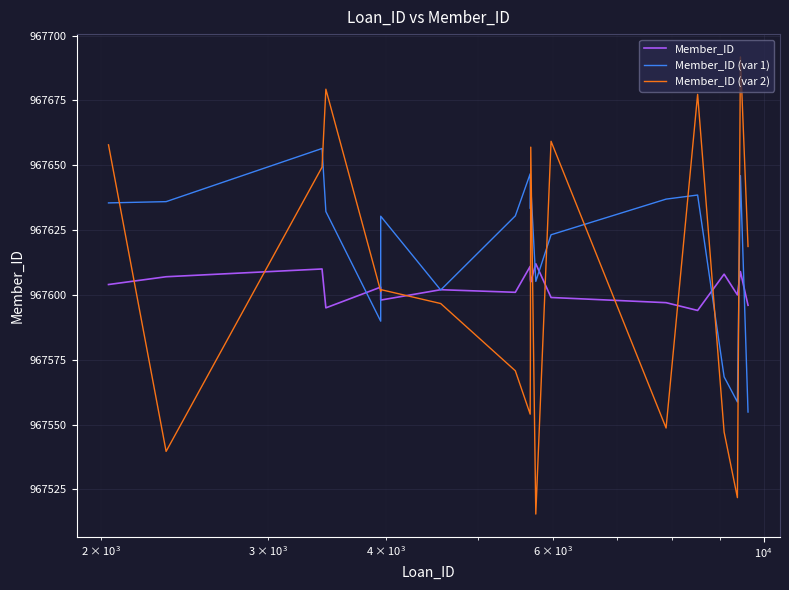

Which series has the largest total across all categories?

Member_ID (var 1)